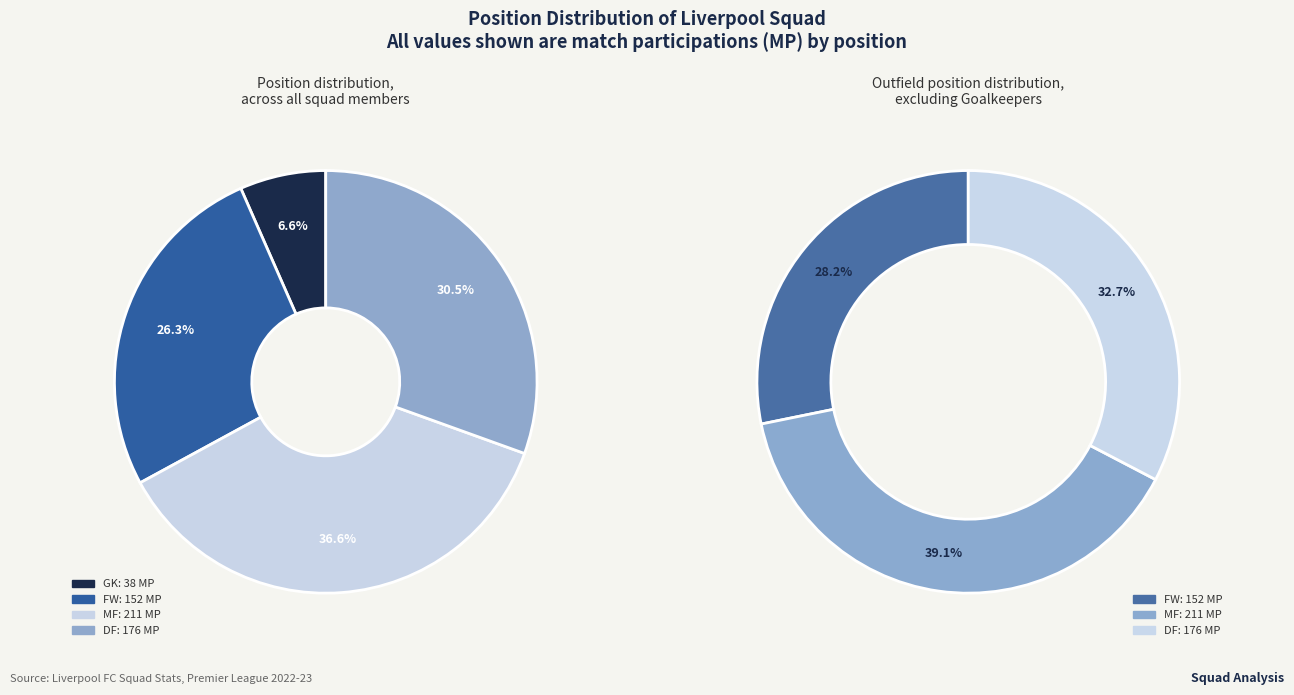

Is it true that DF/FW is 11% of the pie?

True